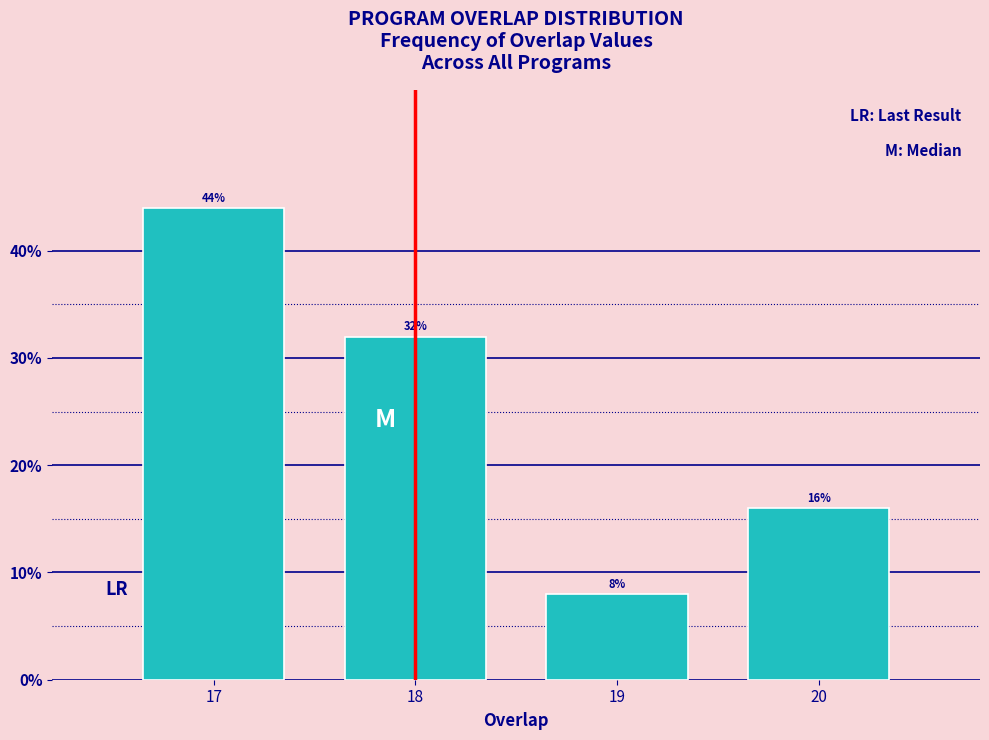

Reading left to right, what are all the values shown in this chart?

44	32	8	16